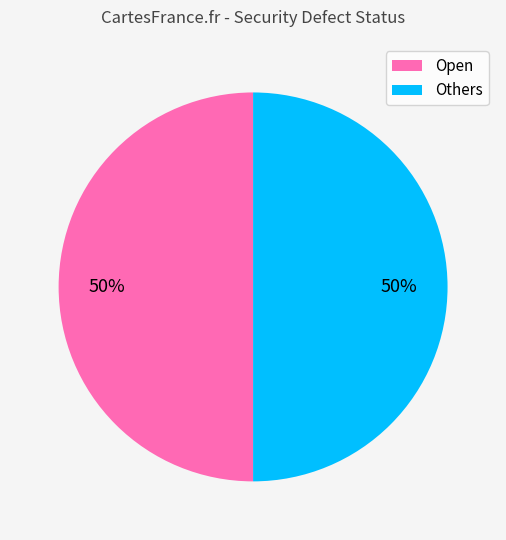

To the nearest percent, what is the average slice percentage?

50%